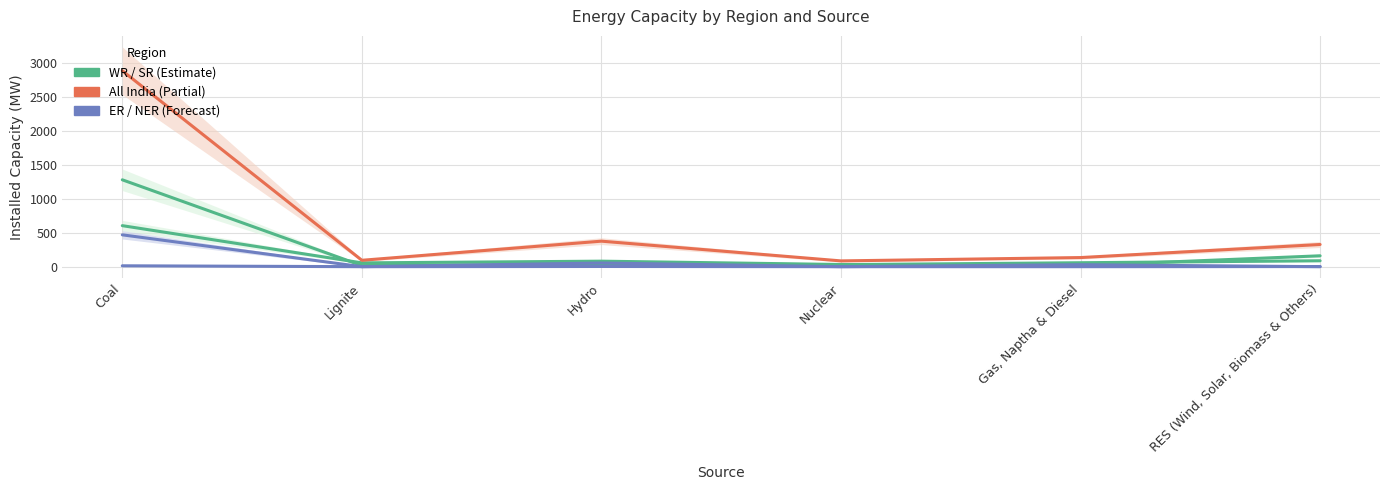

True or false: ER and SR intersect in this chart.

False